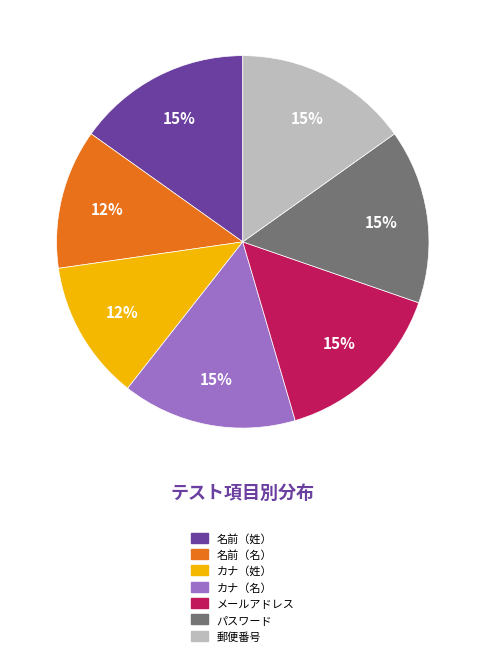

True or false: 名前（姓） accounts for 15% of the total.

True